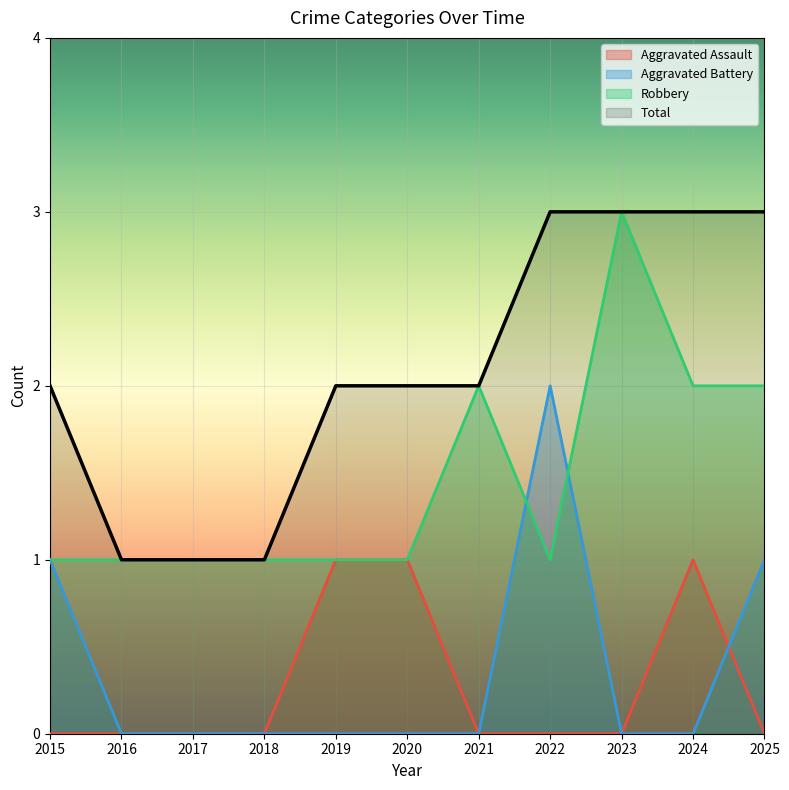

True or false: Aggravated Battery and Total cross at least once.

False